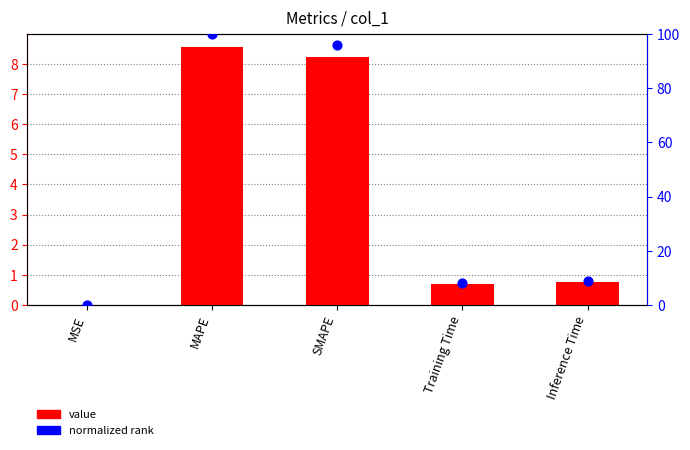

At which category is the sum across all series the highest?

MAPE